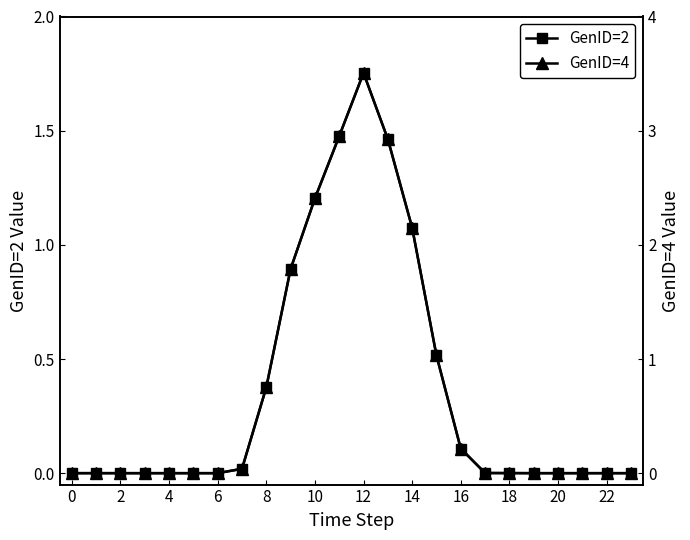

At which label does GenID=2 reach its peak?

12